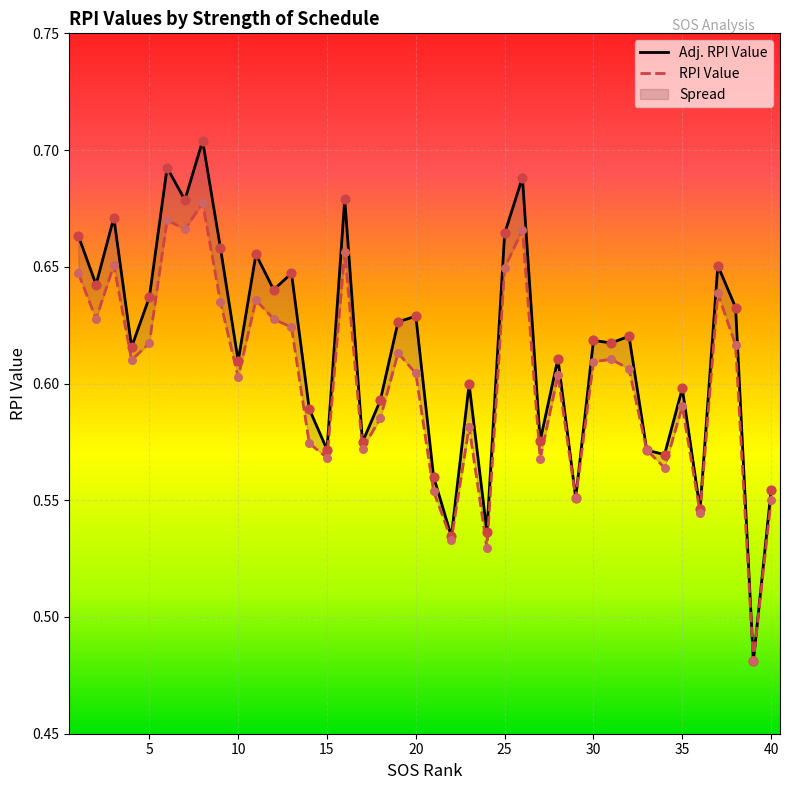

Which series has the widest spread of Y values?

Adj. RPI Value